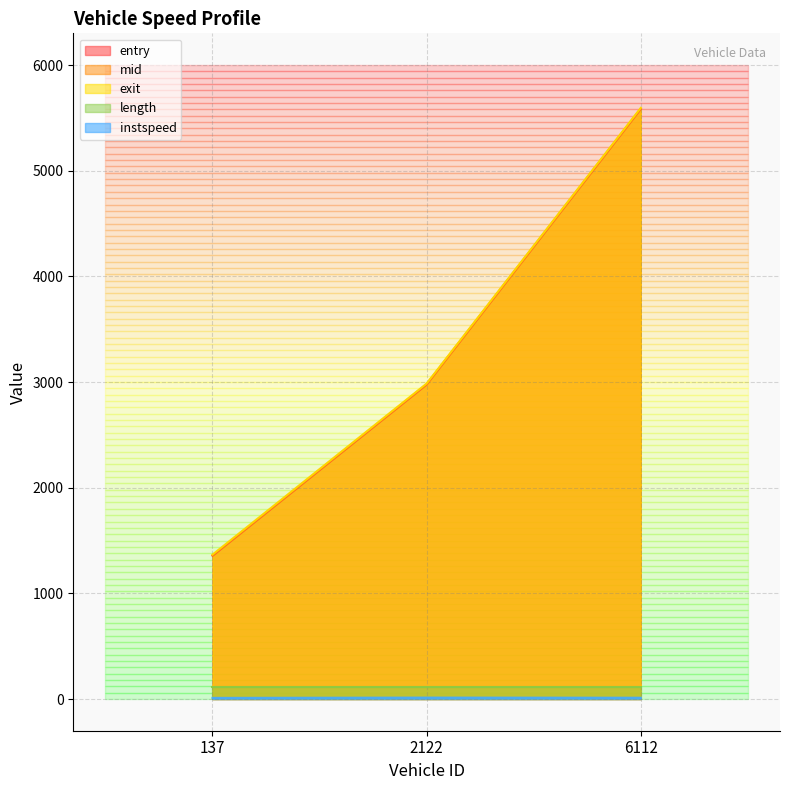

What is the label of the 3rd point from the left?

6112.0